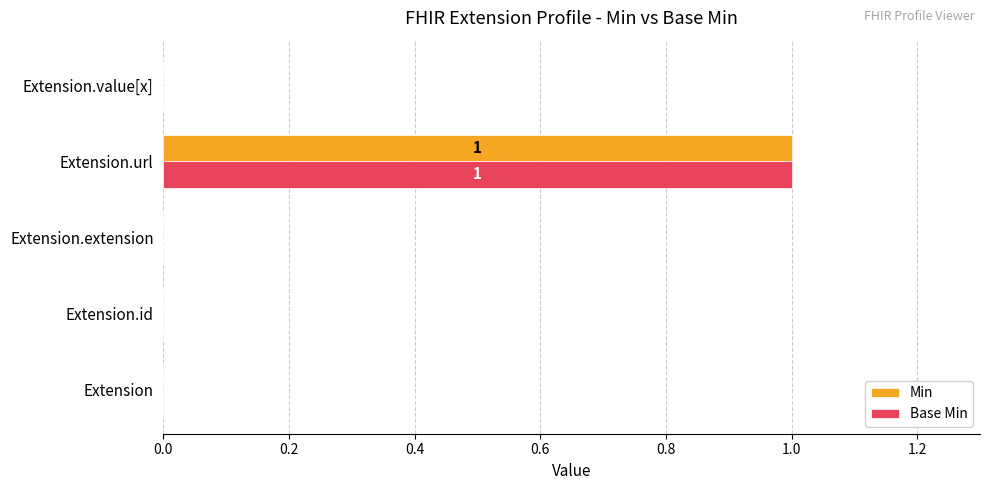

What are all the series names shown in the legend?

Min, Base Min